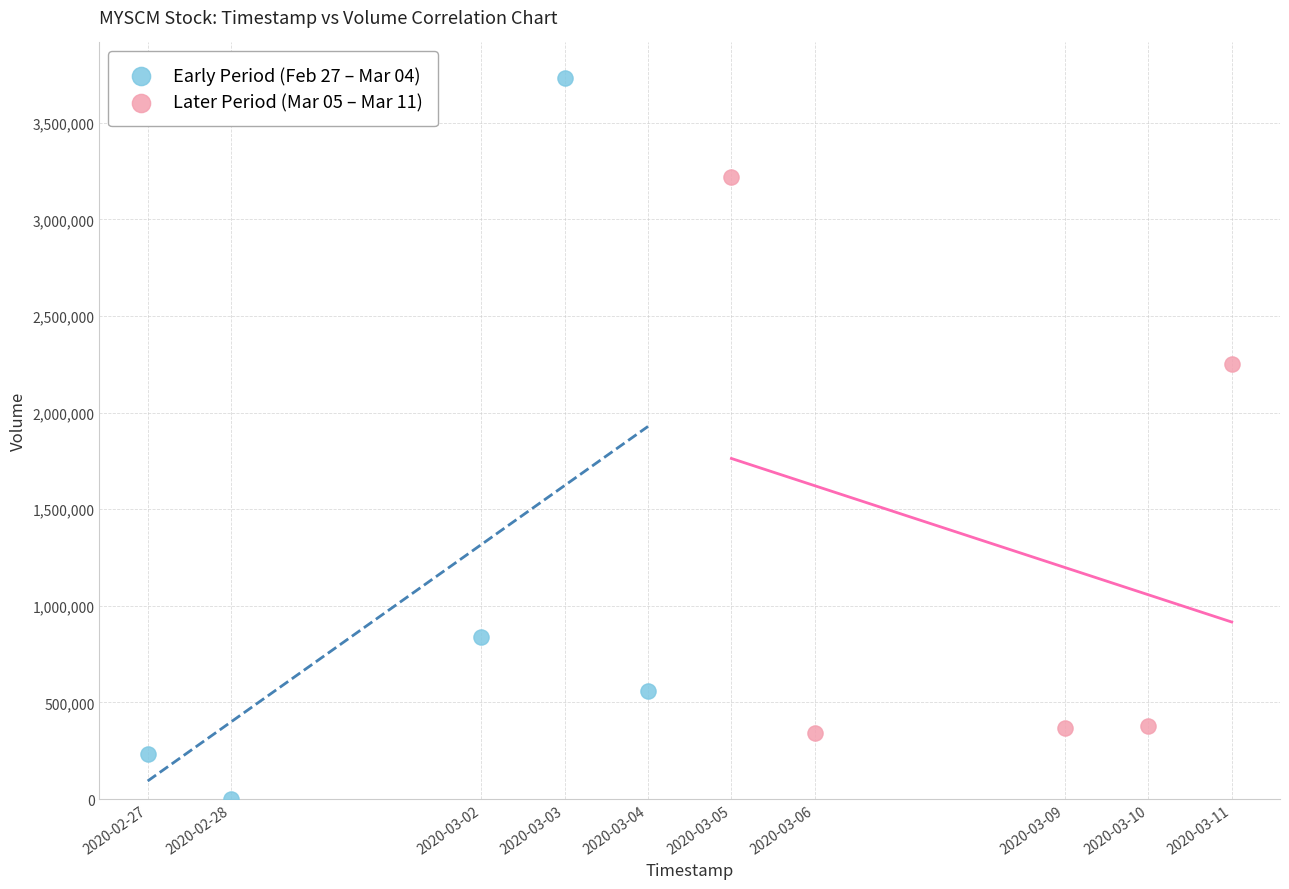

What are all the series names shown in the legend?

Early Period (Feb 27 – Mar 04), Later Period (Mar 05 – Mar 11)